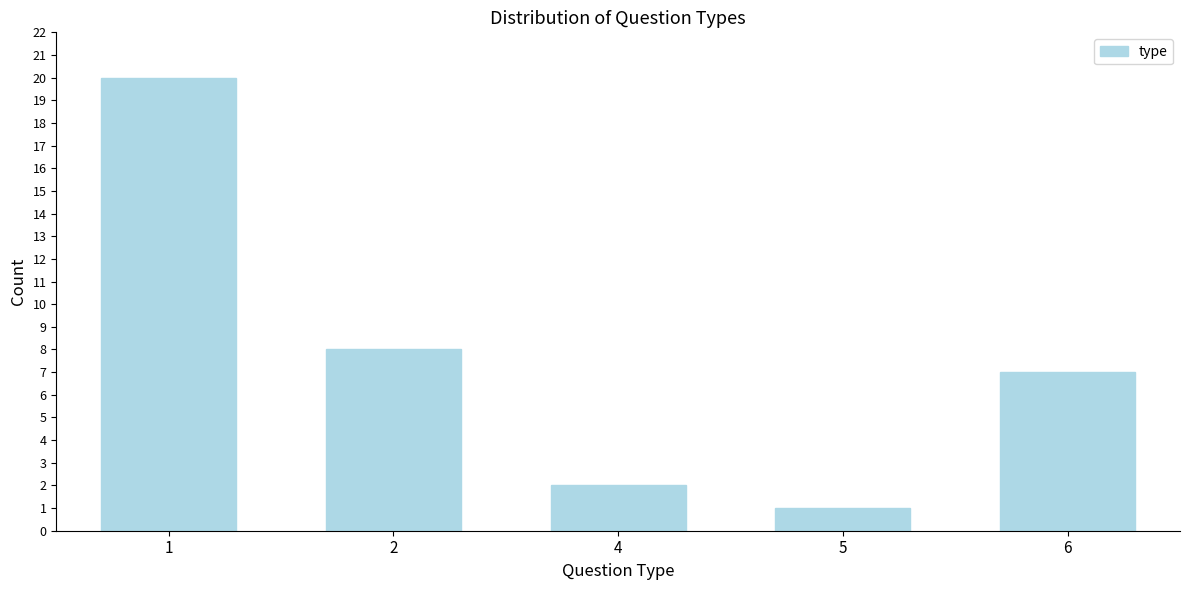

Reading left to right, what are all the values shown in this chart?

20	8	2	1	7